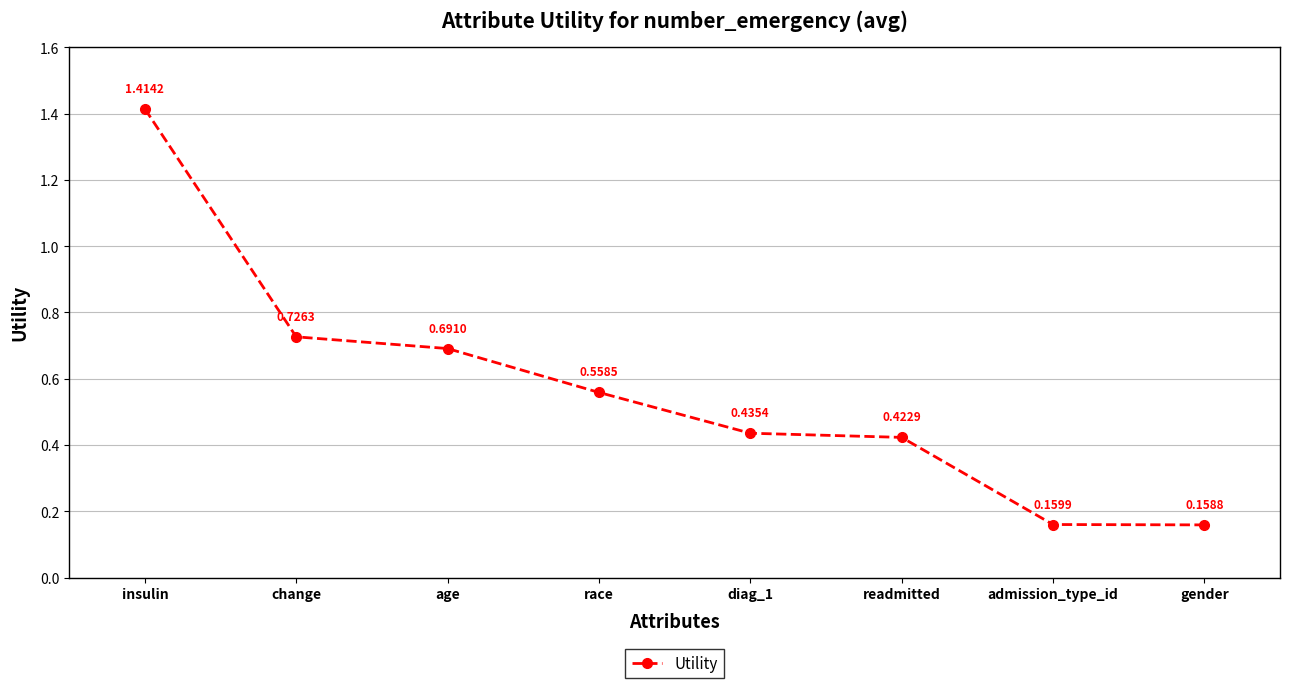

What is the difference between the maximum and minimum values?

1.3